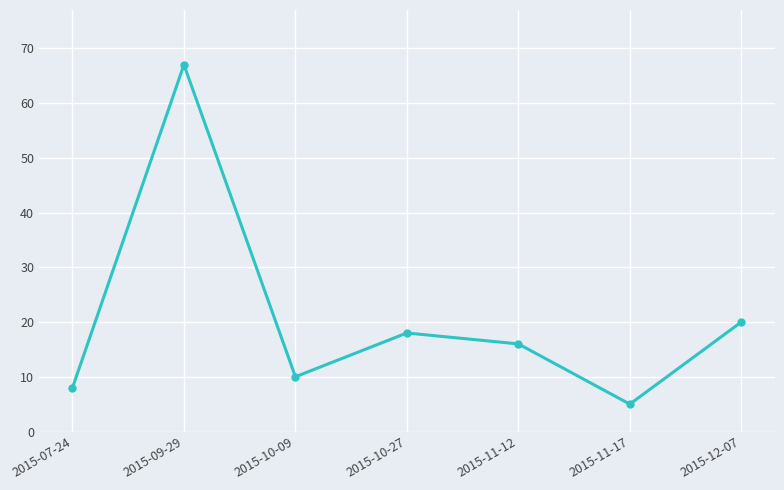

What is the value of the 7th point from the left?

20